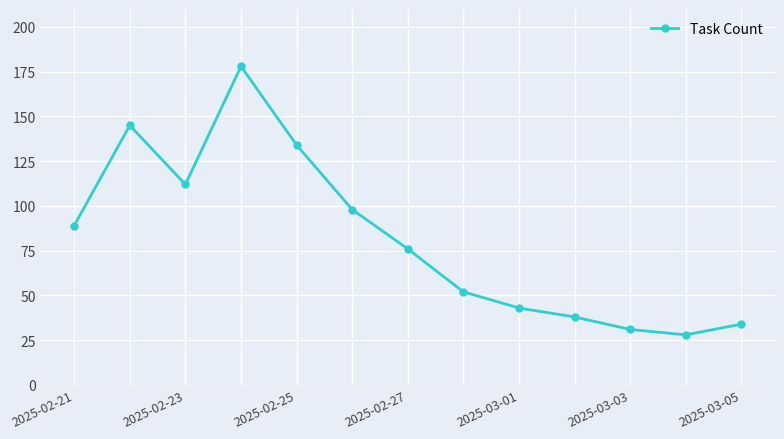

Does the chart display data point markers on the line(s)?

Yes